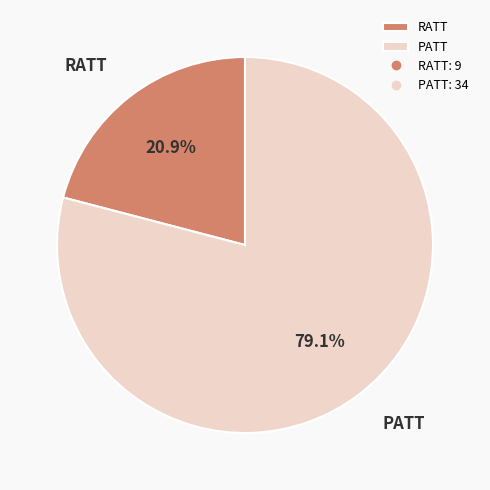

The RATT slice represents 35% of the pie. True or false?

False